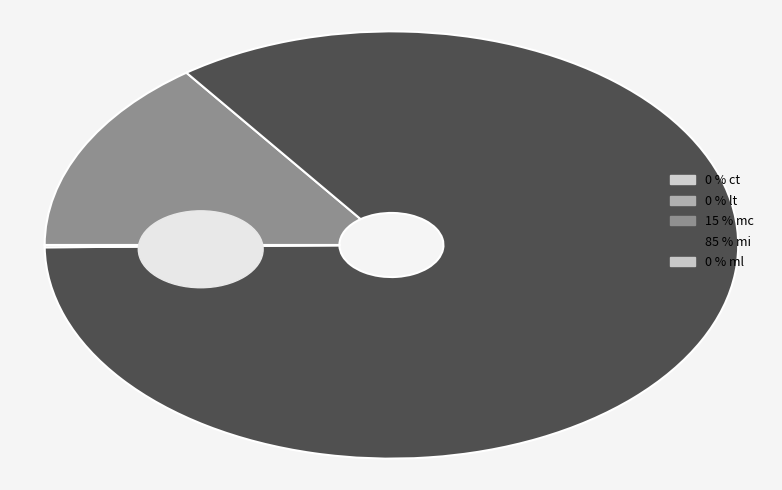

Which slice is the smallest?

ct